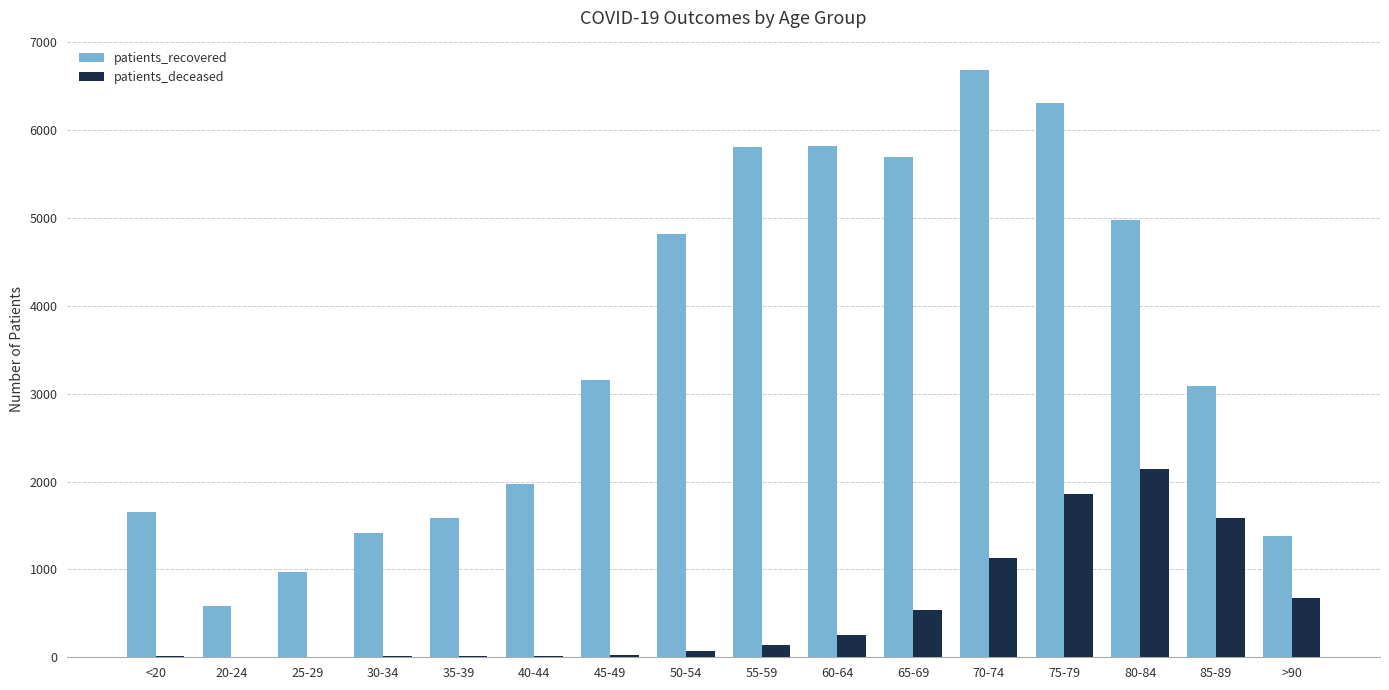

The value of patients_recovered at 65-69 is 5695. True or false?

True